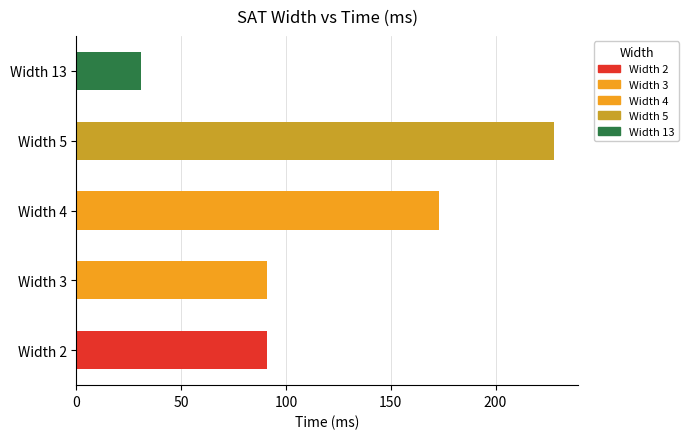

Is it true that the value at Width 4 is 112?

False